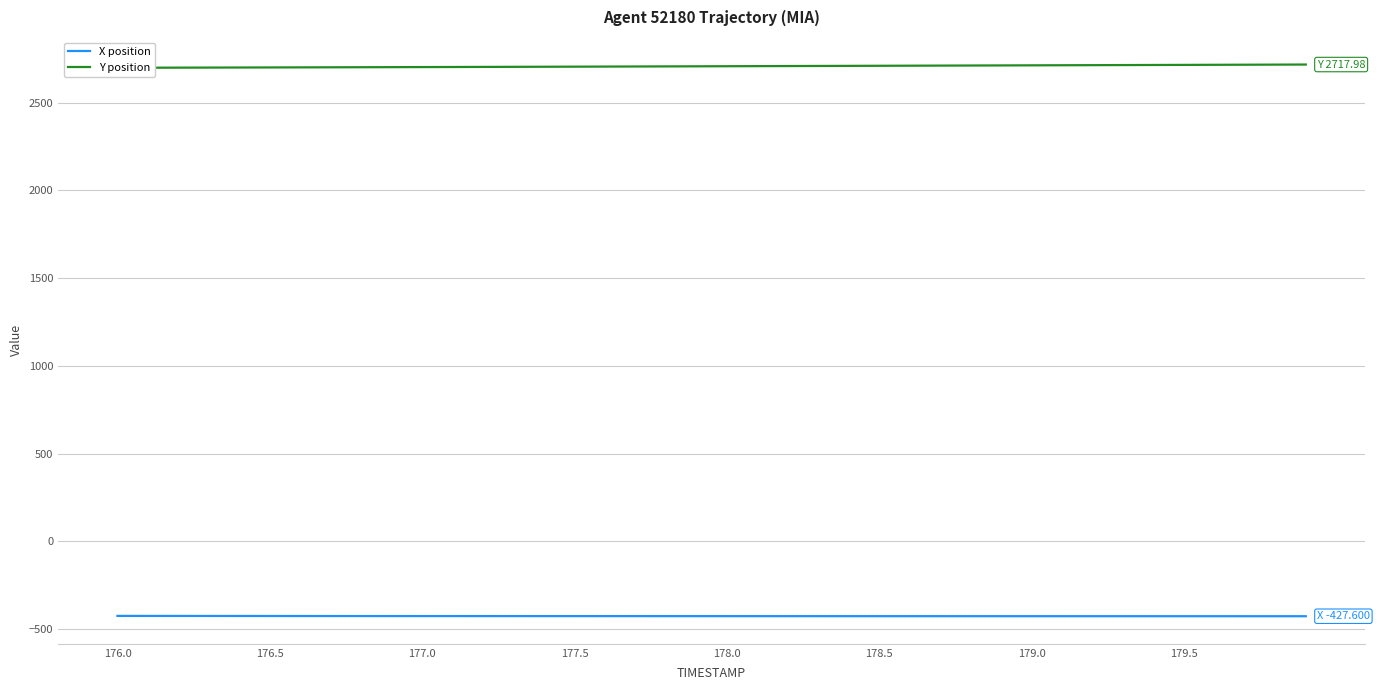

The X position series shows -742.2 at 178.0. True or false?

False